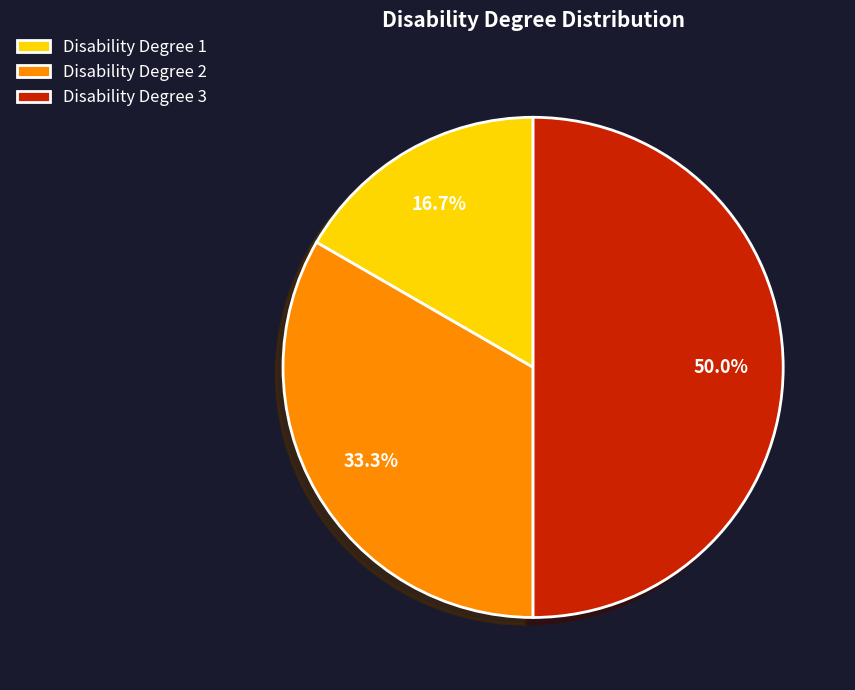

Does Disability Degree 2 represent more than half of the total?

No